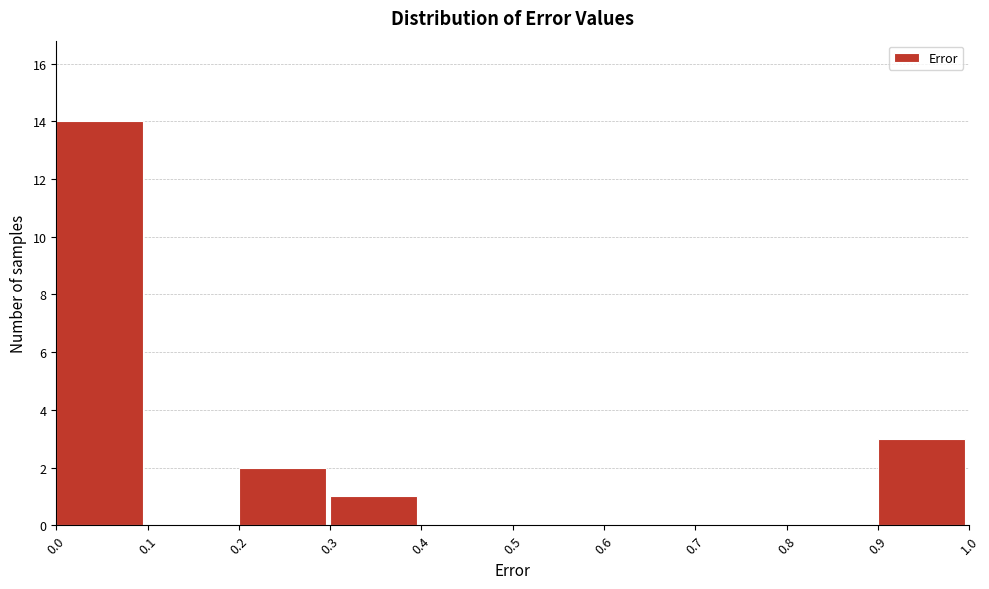

Reading left to right, list every bar in this chart as the range it spans on the x-axis followed by its height. The values are not printed on the chart, so give them approximately, as read against the axis.

0.0 to 0.1: 14
0.1 to 0.2: 0
0.2 to 0.3: 2
0.3 to 0.4: 1
0.4 to 0.5: 0
0.5 to 0.6: 0
0.6 to 0.7: 0
0.7 to 0.8: 0
0.8 to 0.9: 0
0.9 to 1.0: 3